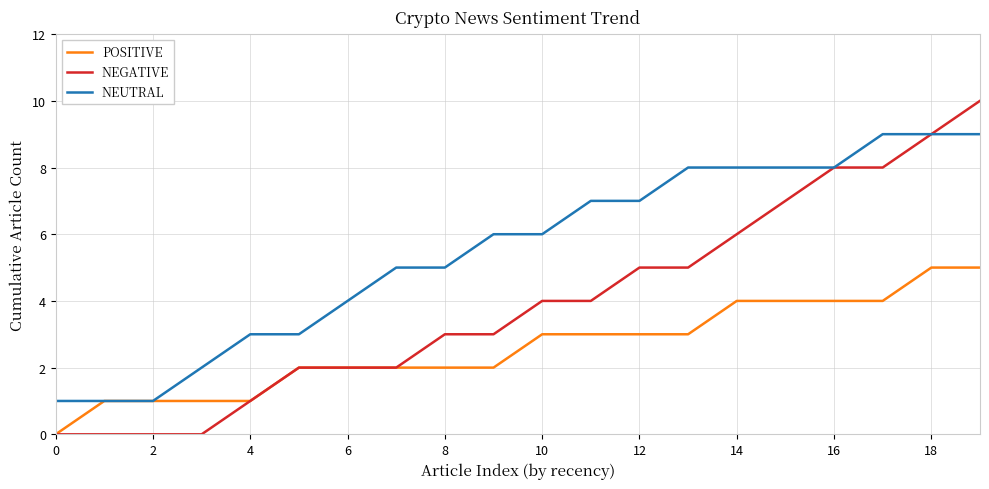

Rank the series by their maximum value, from highest to lowest.

NEGATIVE, NEUTRAL, POSITIVE